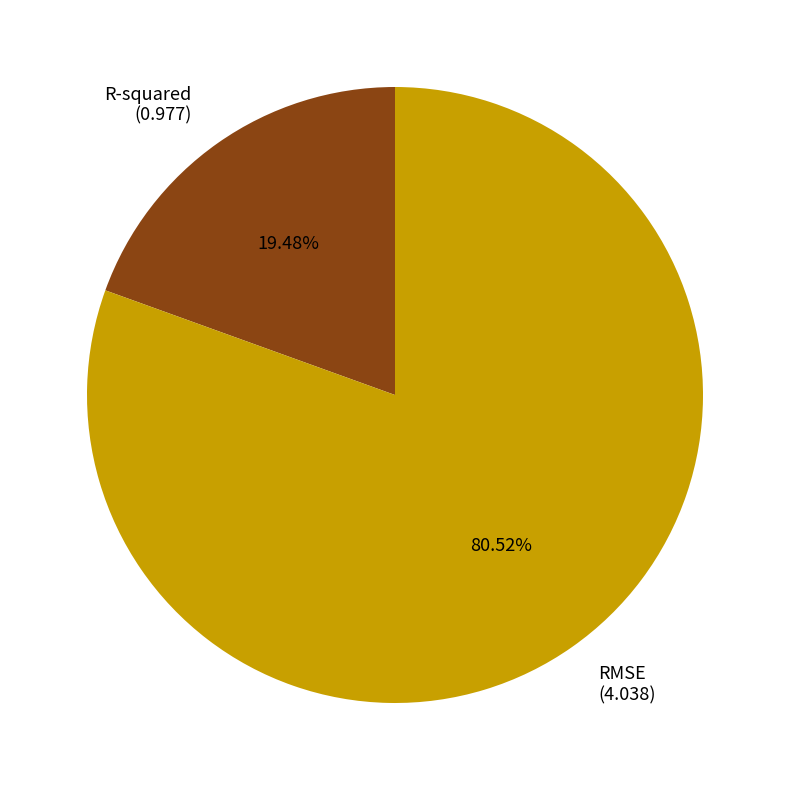

Which slice is the largest?

RMSE